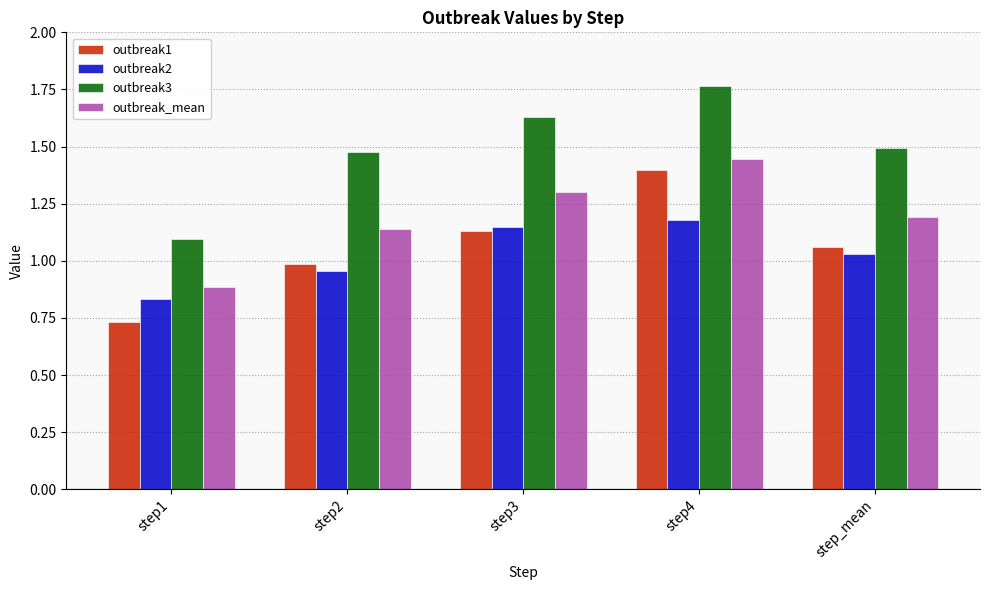

Are the bars horizontal?

No